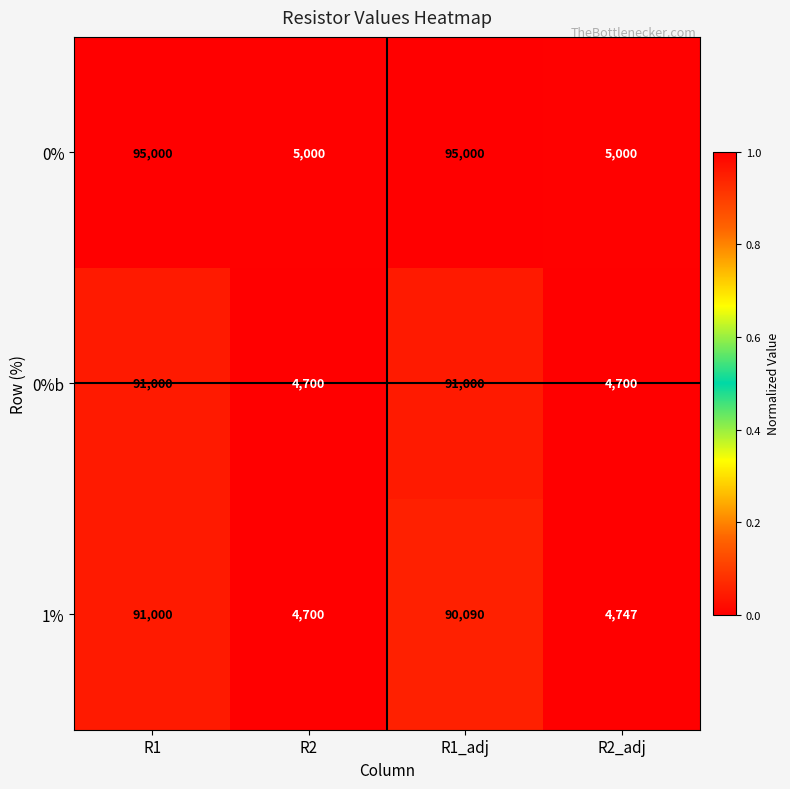

At which label does 1% first exceed 90090?

R1